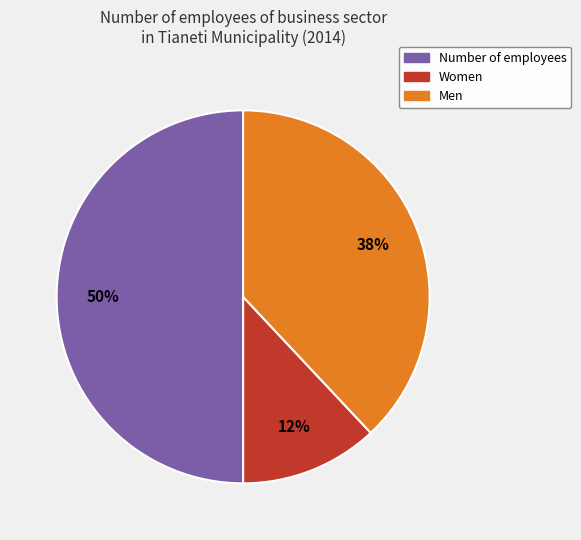

To the nearest percent, what is the average slice percentage?

33%